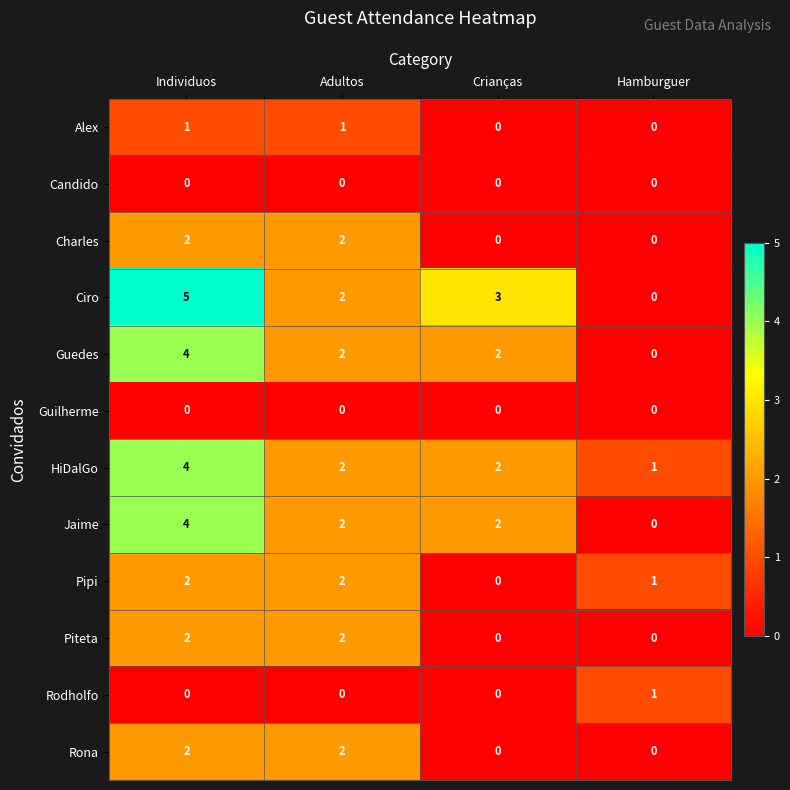

Between Individuos and Adultos, which series saw the biggest shift?

Ciro